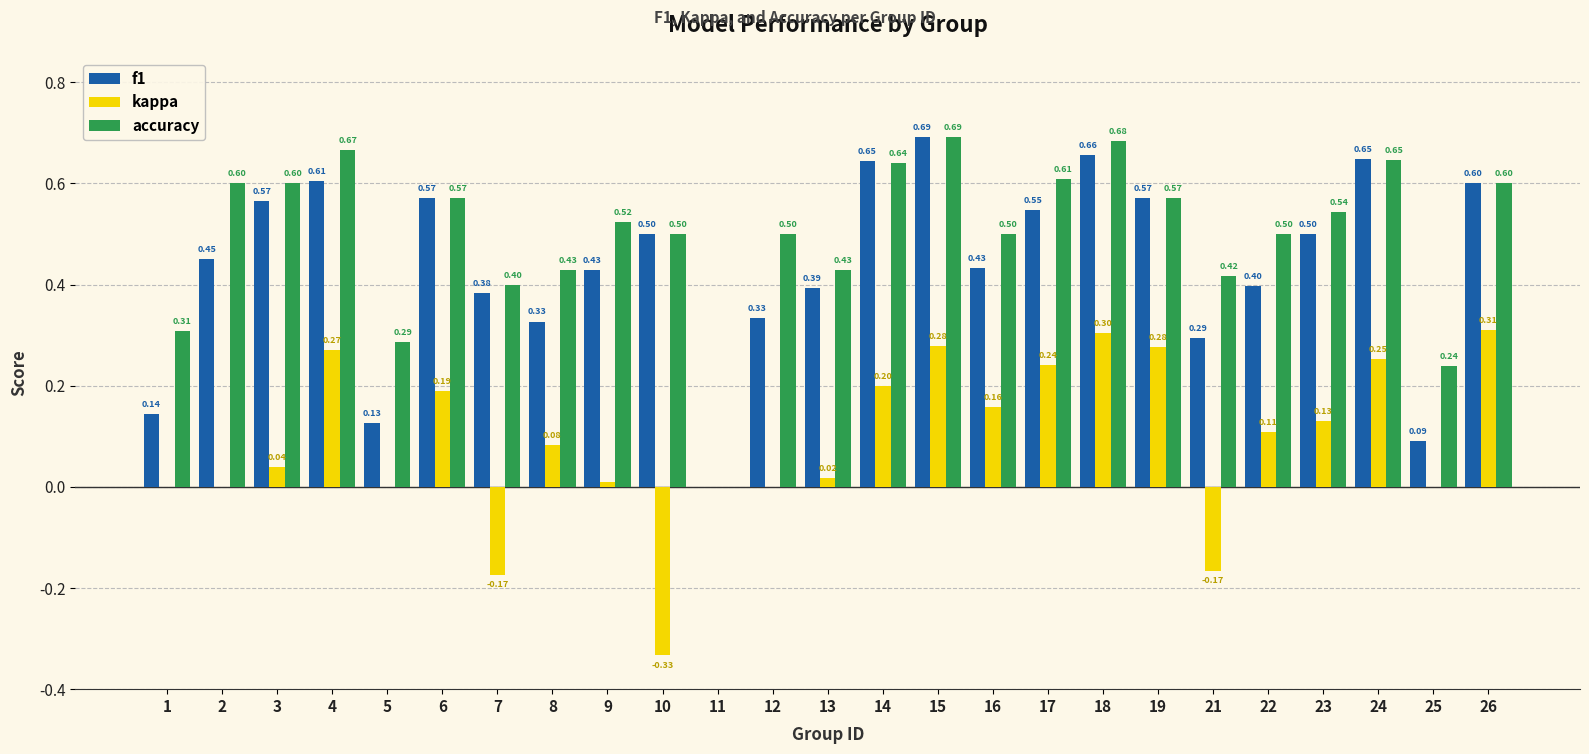

Is it true that kappa equals -0.4 at 2?

False